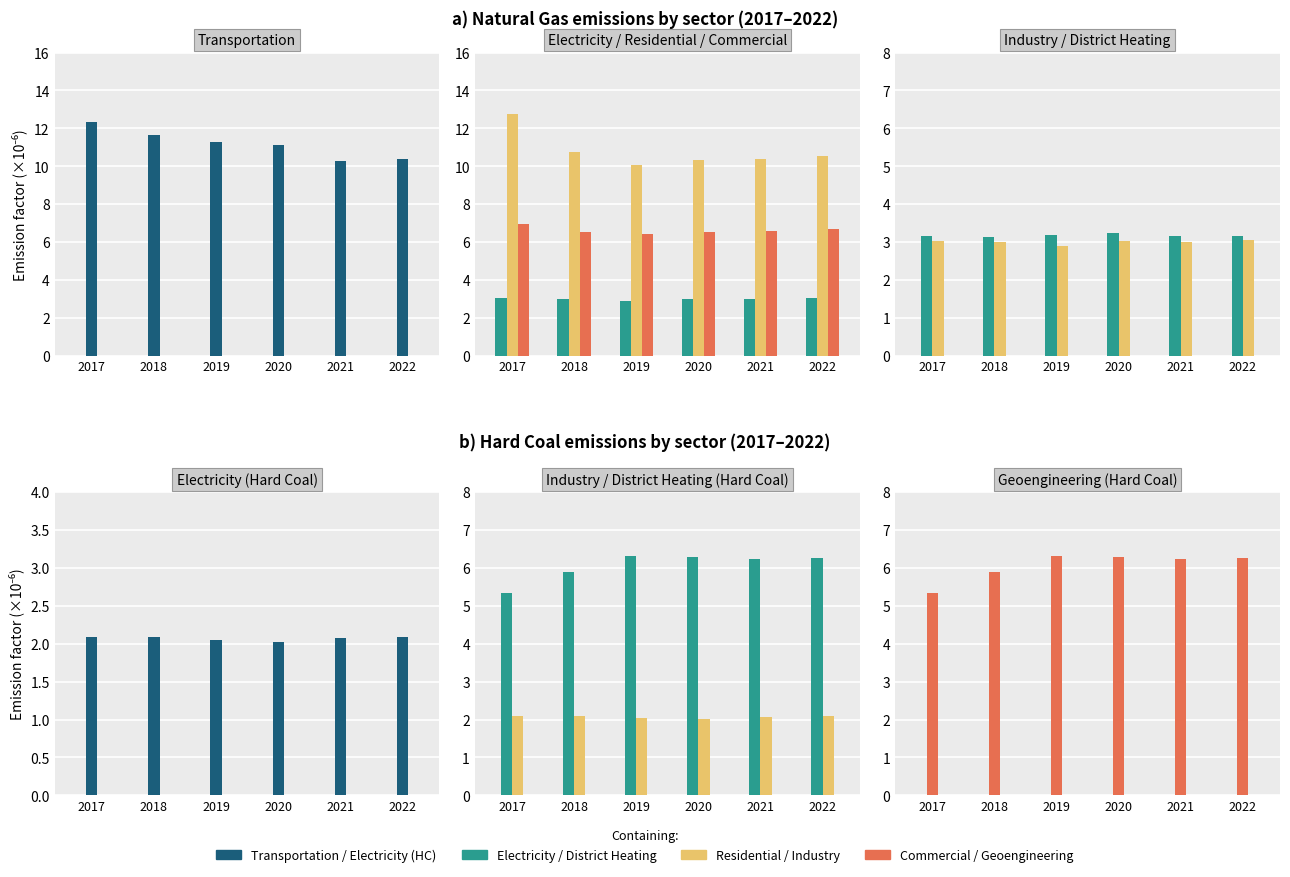

What is the difference between the highest and lowest values at 2022?

7.5